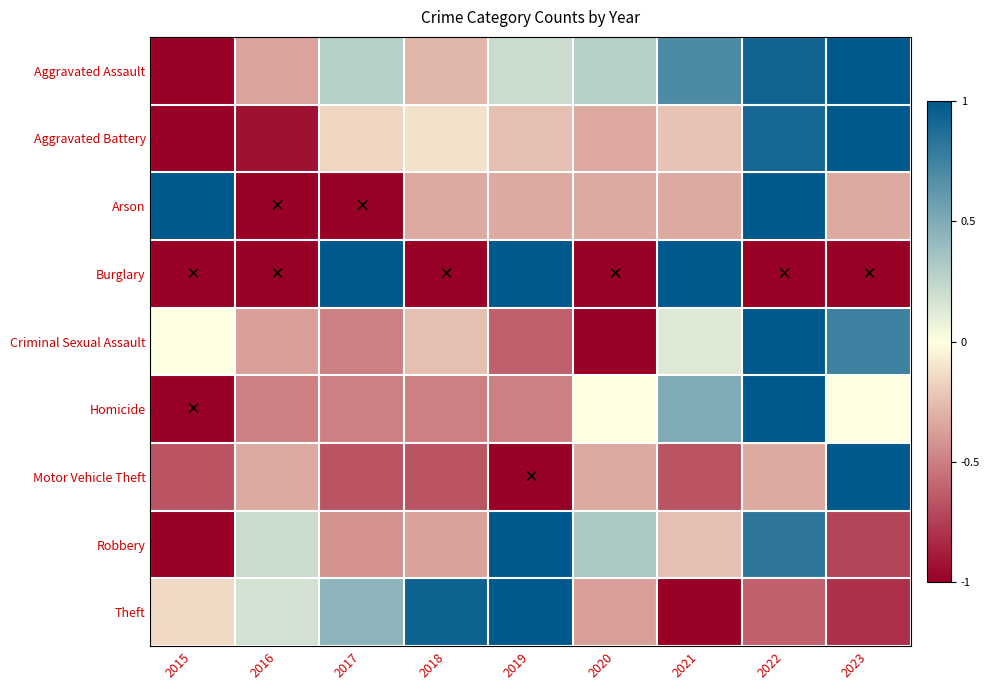

Between 2022 and 2018, which is larger?

2022